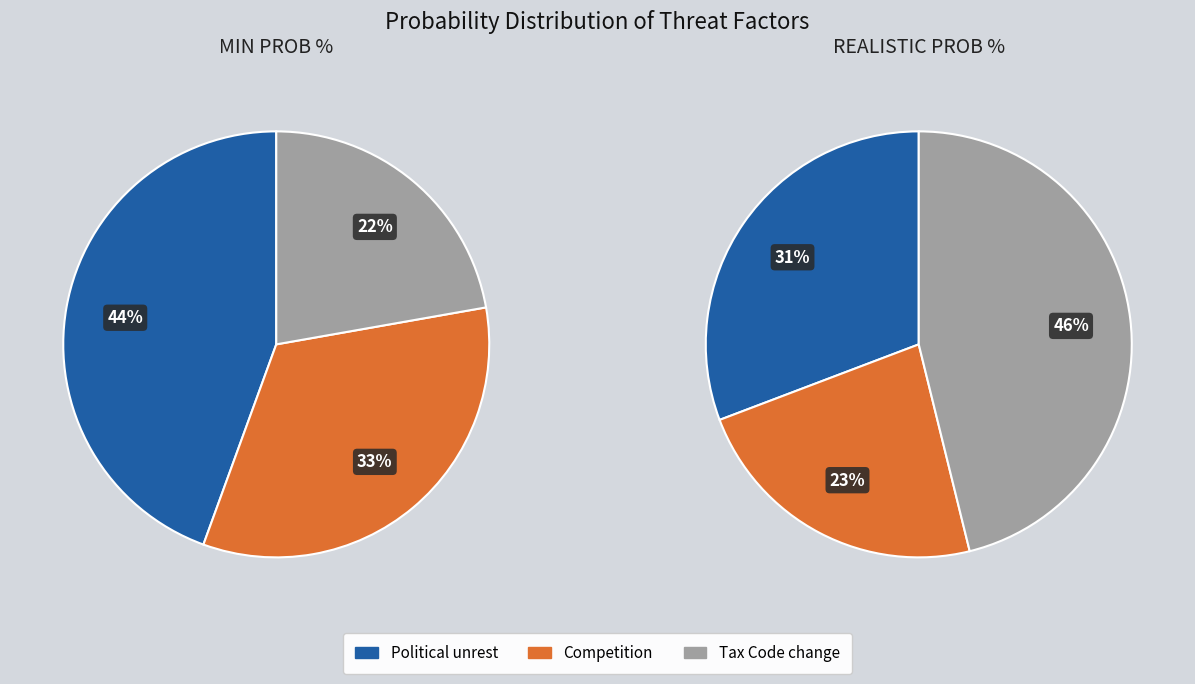

Count the number of slices in the pie.

3